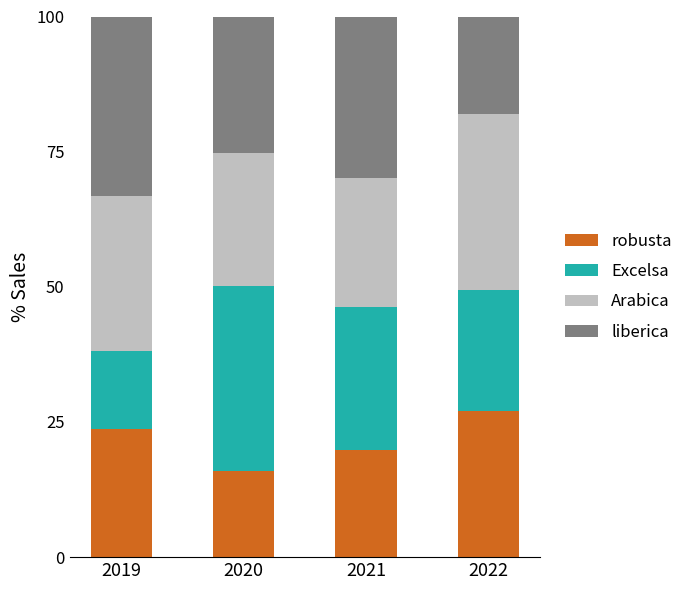

What is the highest value of the robusta series?

27.0